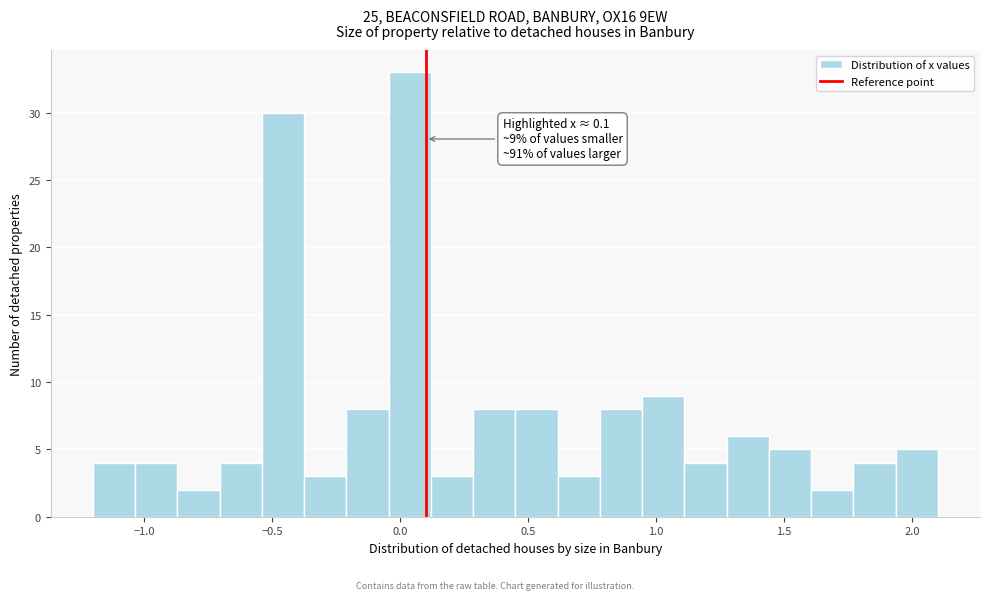

Around what value on the x-axis is the tallest bar? Give the approximate position of its centre, as read against the axis.

0.05